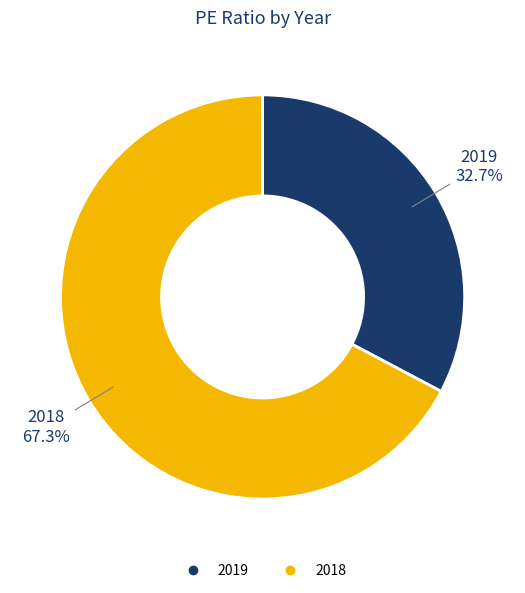

Does 2018 represent more than half of the total?

Yes